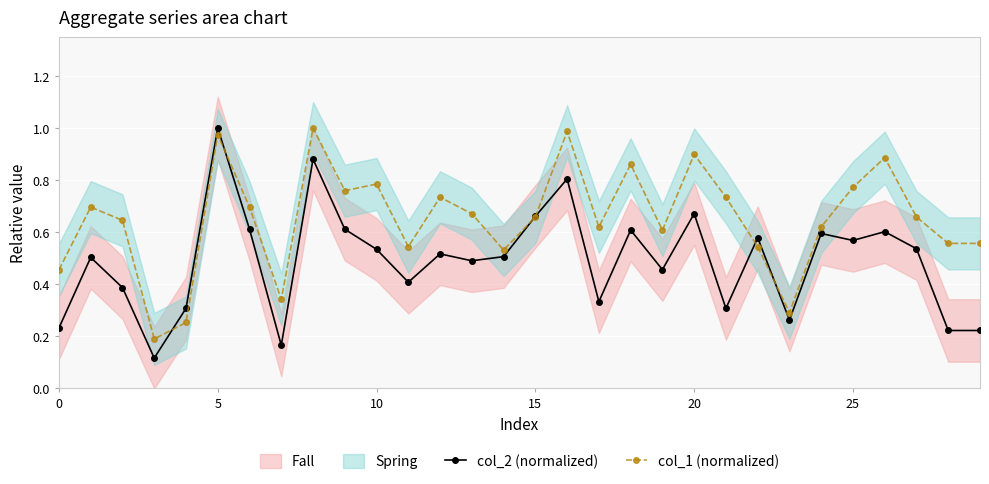

The value of col_1 (normalized) at 28 is 0.6. True or false?

True